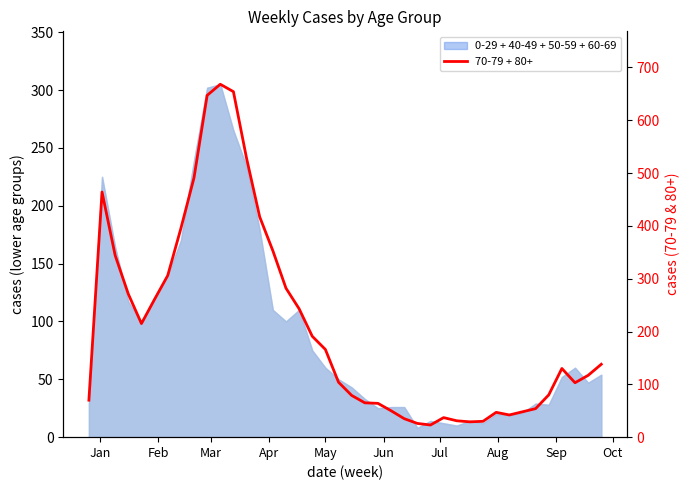

Does the chart display data point markers on the line(s)?

No